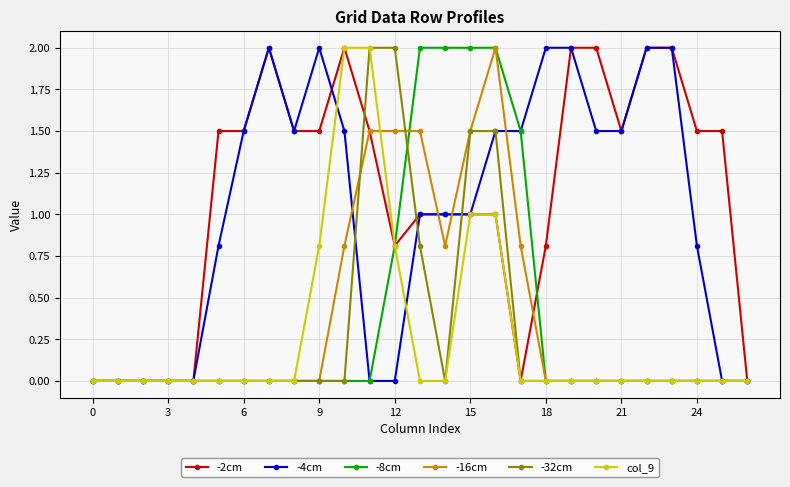

What is the maximum value shown in the chart?

2.0